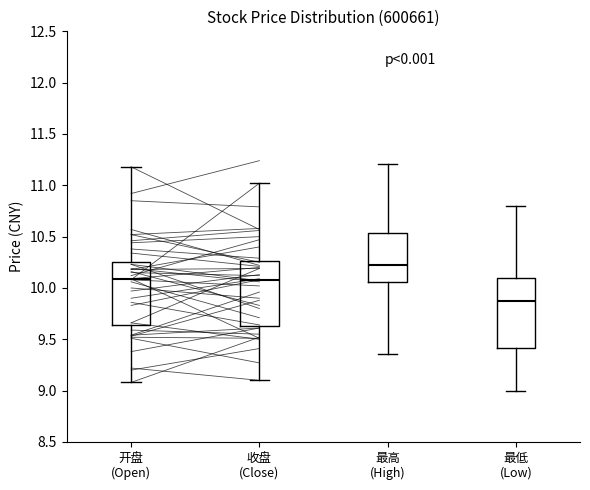

Reading left to right, read every box against the y-axis: the position of its median line, the range the box covers, and the ends of its whiskers. The values are not printed on the chart, so give them approximately, as read against the axis.

开盘 (Open): median 10.10, box 9.65 to 10.25, whiskers 9.10 to 11.20
收盘 (Close): median 10.10, box 9.65 to 10.25, whiskers 9.10 to 11.00
最高 (High): median 10.25, box 10.05 to 10.55, whiskers 9.35 to 11.20
最低 (Low): median 9.90, box 9.40 to 10.10, whiskers 9.00 to 10.80